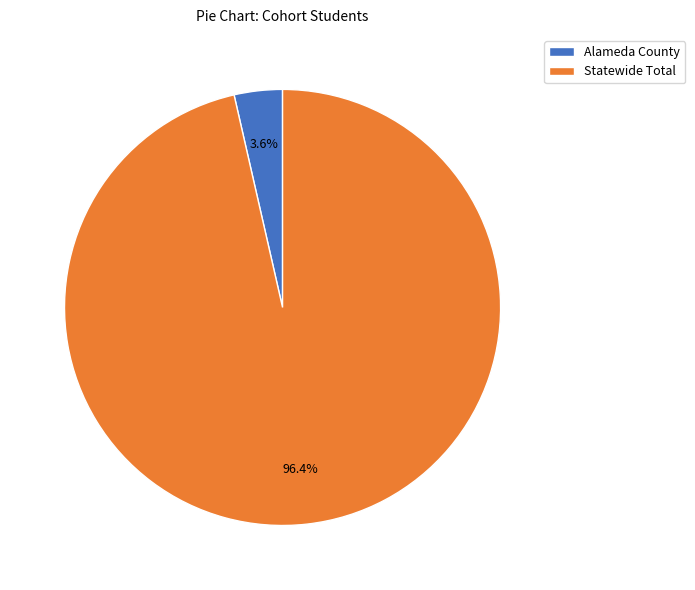

How much of the chart is everything except Statewide Total?

3.6%